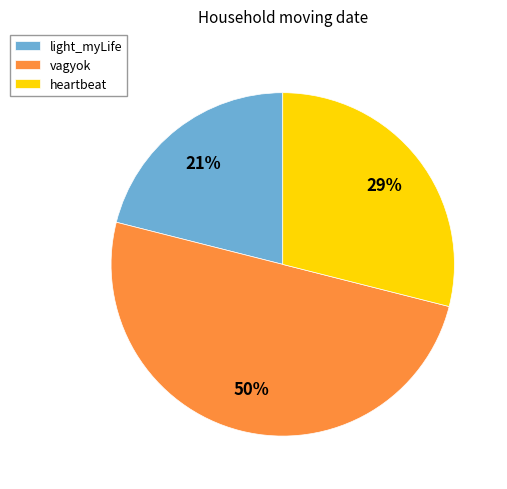

Between vagyok and light_myLife, which is larger?

vagyok